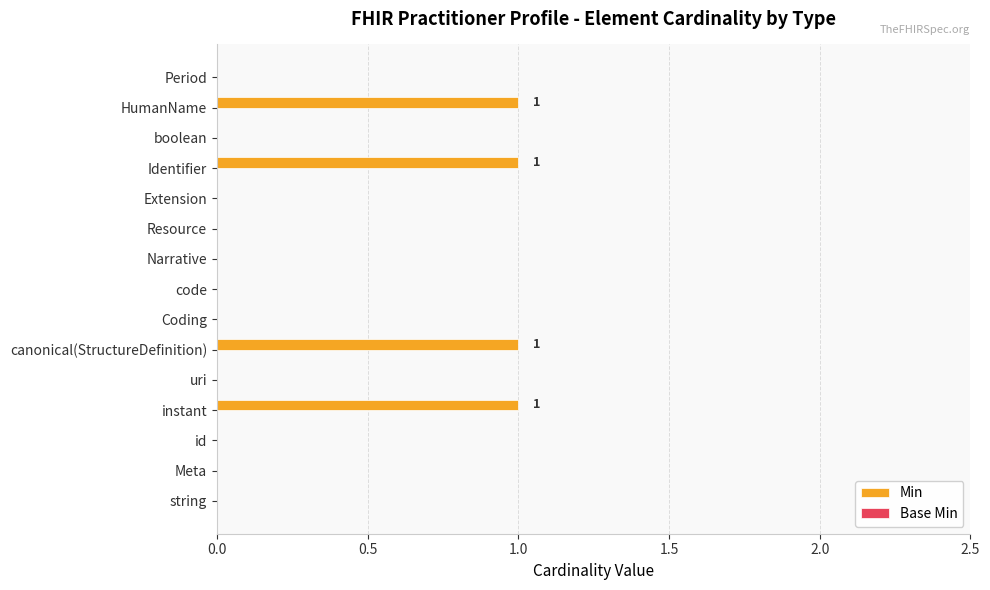

Count the number of data series in this chart.

1